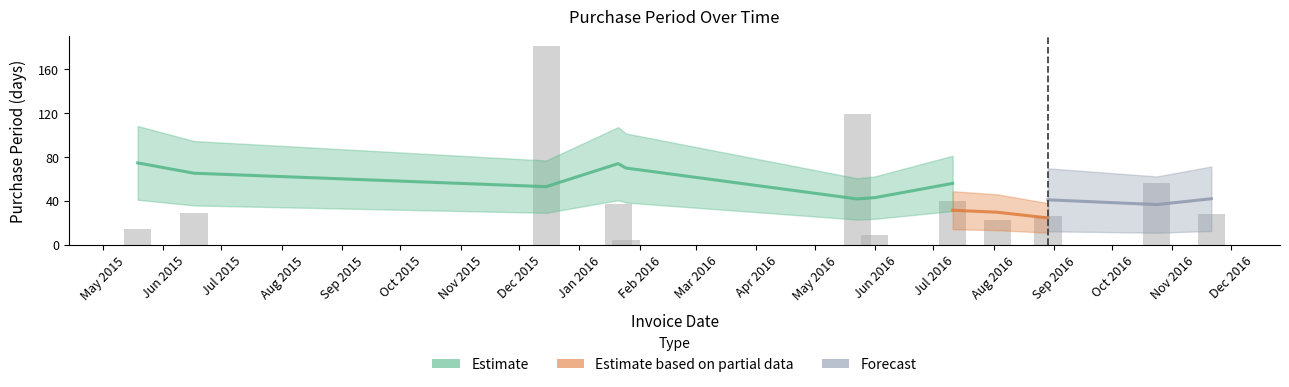

What is the sum of the values at 2015-12-15 and 2016-05-23?

300